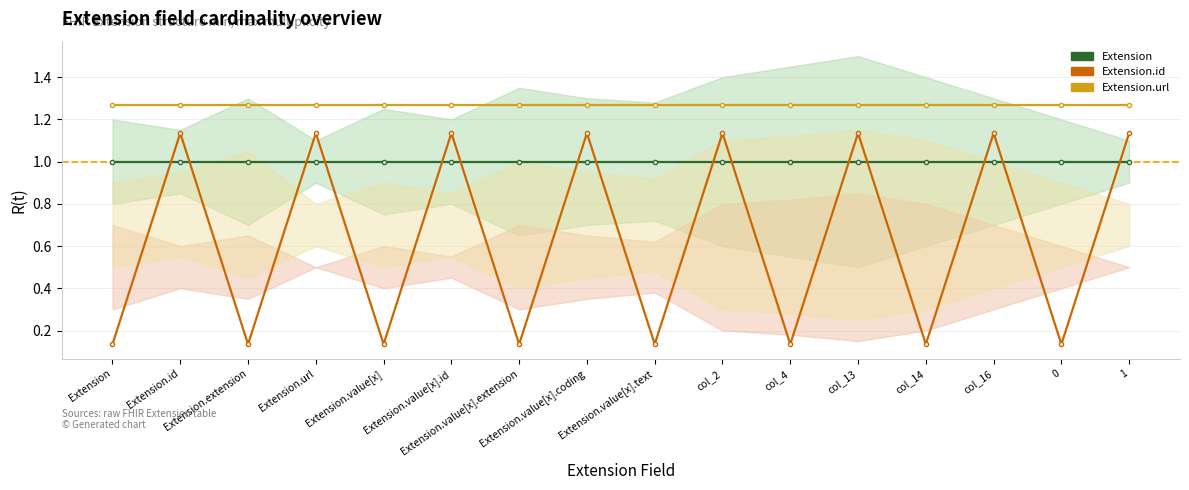

Reading left to right, what are all the values shown in this chart?

Extension: Extension=1.0	Extension.id=1.0	Extension.extension=1.0	Extension.url=1.0	Extension.value[x]=1.0	Extension.value[x].id=1.0	Extension.value[x].extension=1.0	Extension.value[x].coding=1.0	Extension.value[x].text=1.0	col_2=1.0	col_4=1.0	col_13=1.0	col_14=1.0	col_16=1.0	0=1.0	1=1.0
Extension.id: Extension=0.1	Extension.id=1.1	Extension.extension=0.1	Extension.url=1.1	Extension.value[x]=0.1	Extension.value[x].id=1.1	Extension.value[x].extension=0.1	Extension.value[x].coding=1.1	Extension.value[x].text=0.1	col_2=1.1	col_4=0.1	col_13=1.1	col_14=0.1	col_16=1.1	0=0.1	1=1.1
Extension.url: Extension=1.3	Extension.id=1.3	Extension.extension=1.3	Extension.url=1.3	Extension.value[x]=1.3	Extension.value[x].id=1.3	Extension.value[x].extension=1.3	Extension.value[x].coding=1.3	Extension.value[x].text=1.3	col_2=1.3	col_4=1.3	col_13=1.3	col_14=1.3	col_16=1.3	0=1.3	1=1.3